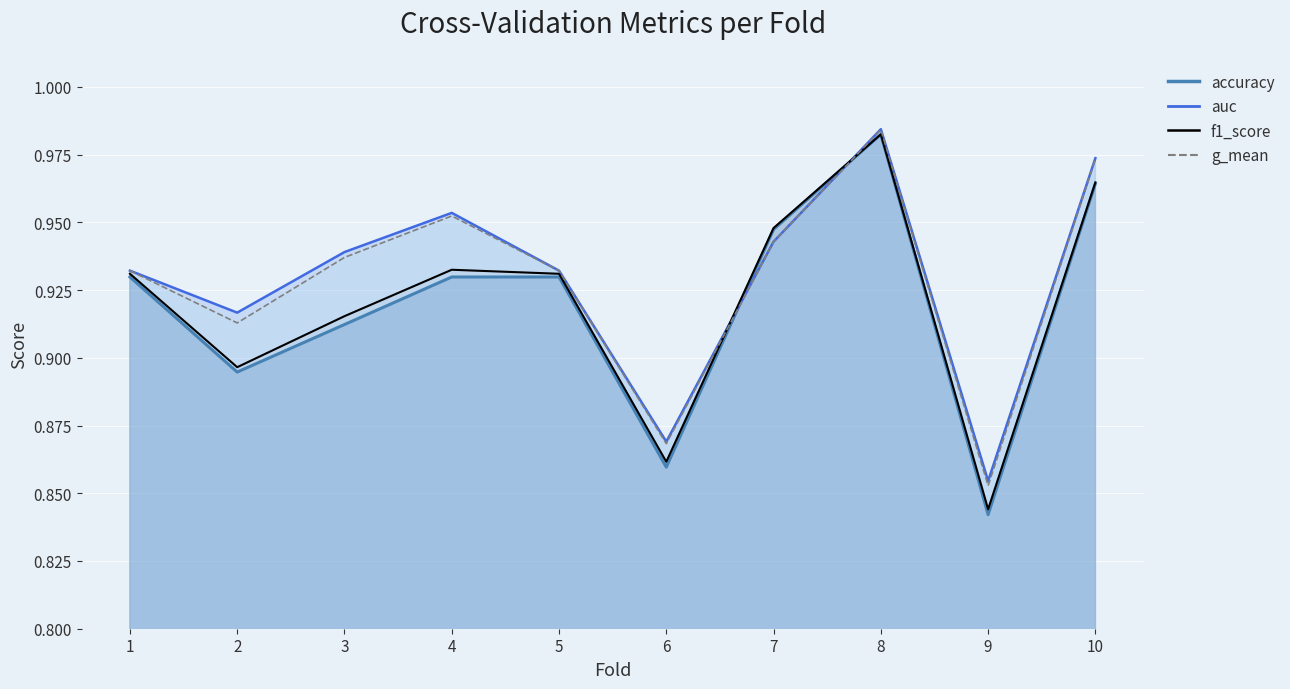

What is the value of the auc point at the 8th from the left?

1.0